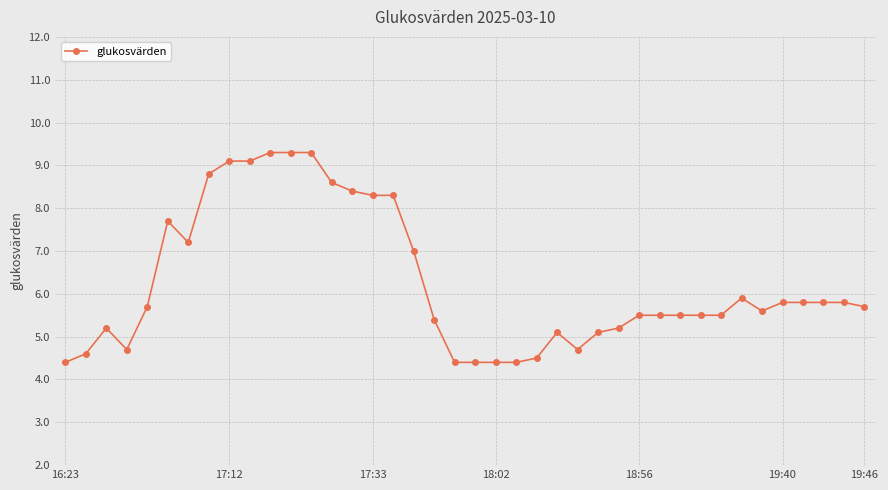

How many data points are less than 5?

9